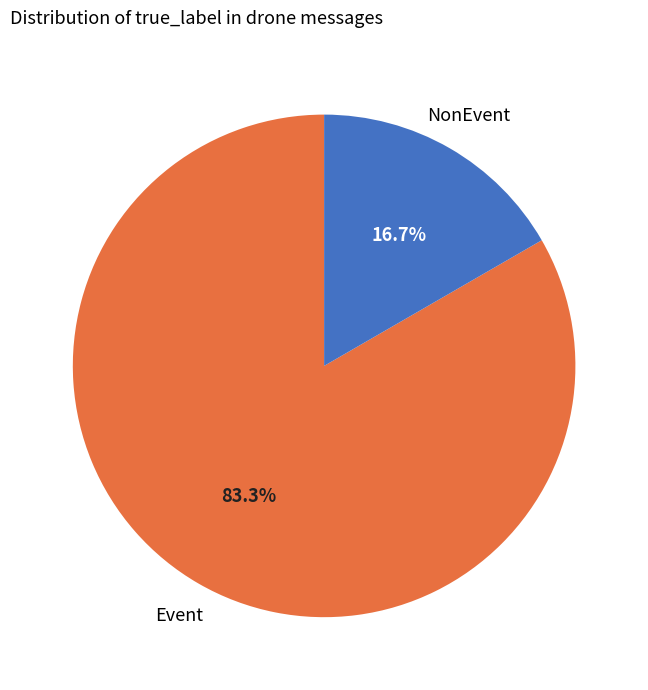

Count the number of slices in the pie.

2